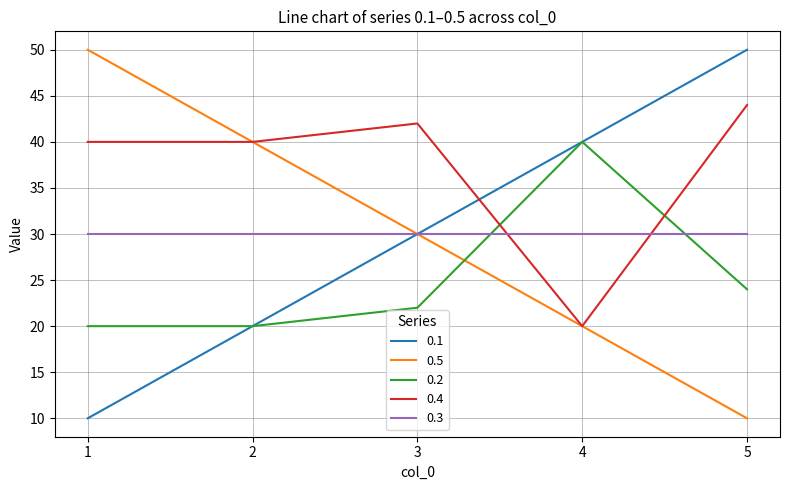

True or false: 0.5 has more than 0 interior local peaks.

False